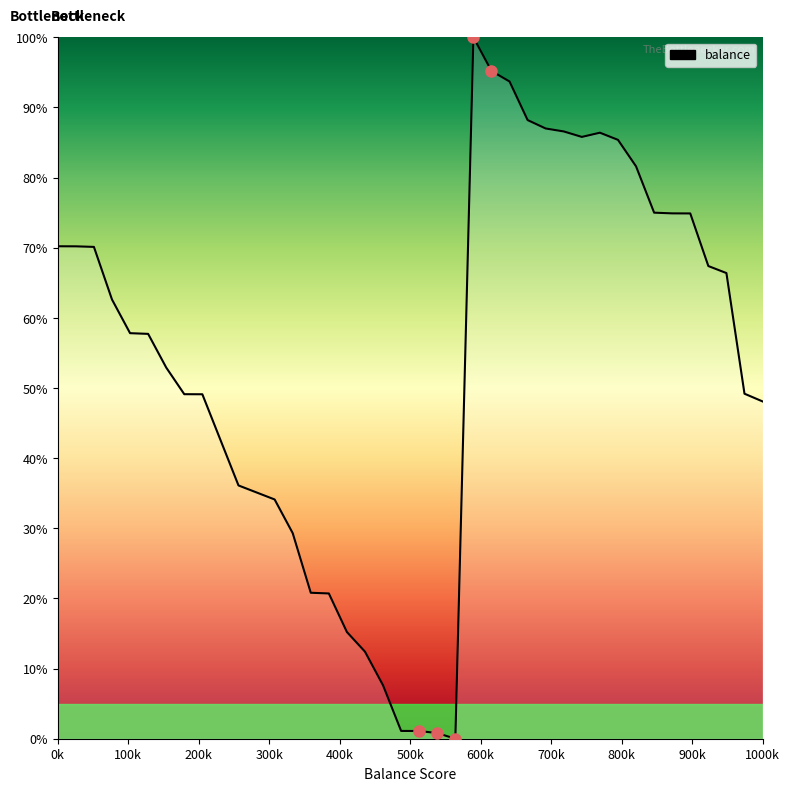

What is the difference between the maximum and minimum values?

100.0